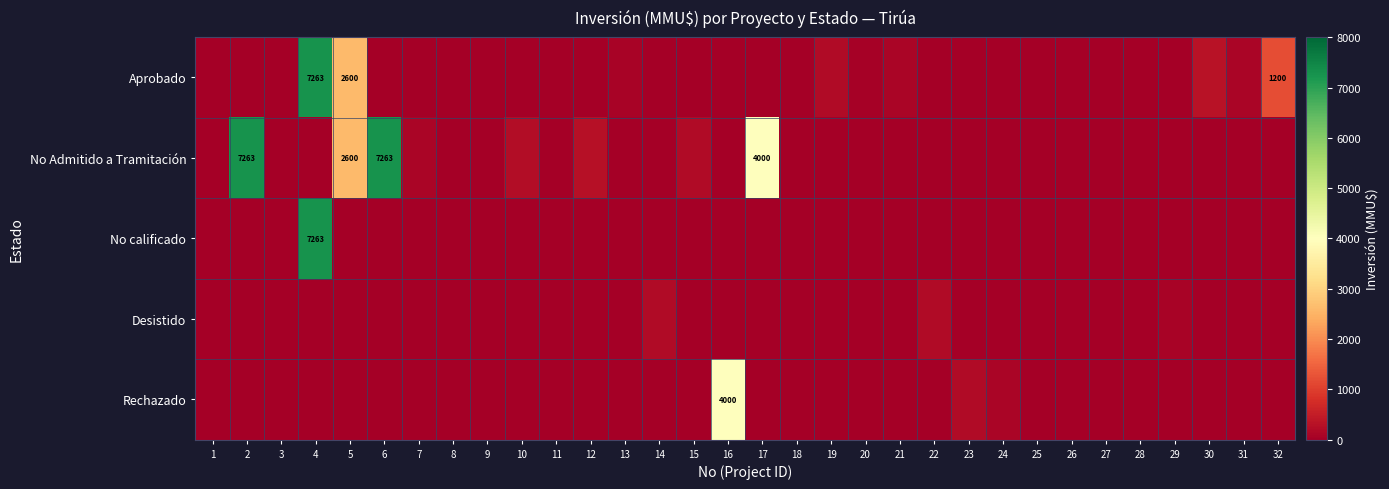

How many values in No calificado are above zero?

1